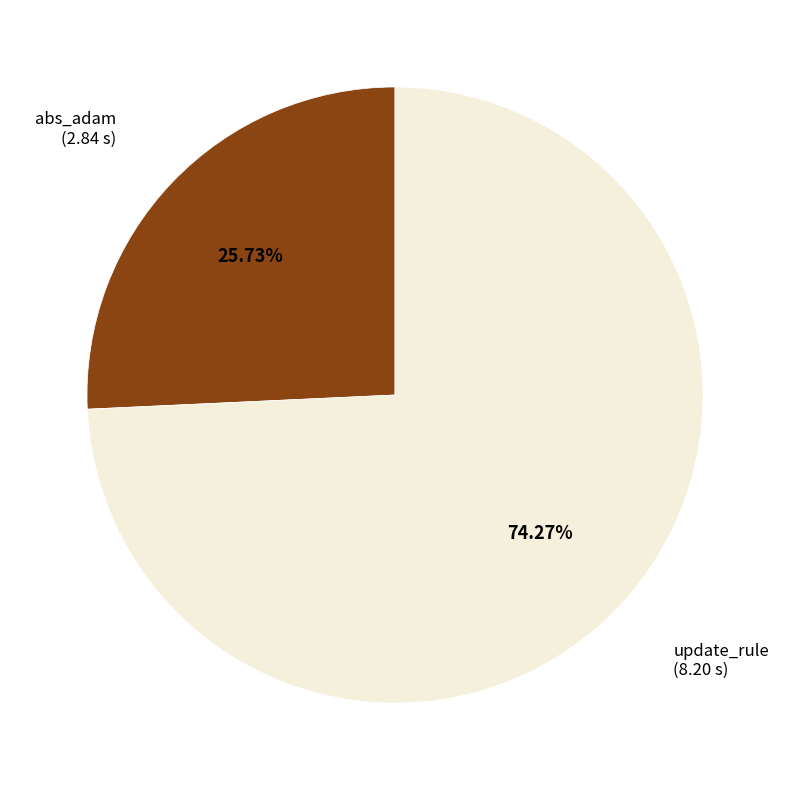

To the nearest percent, what is the difference between the largest and smallest slice percentages?

49%